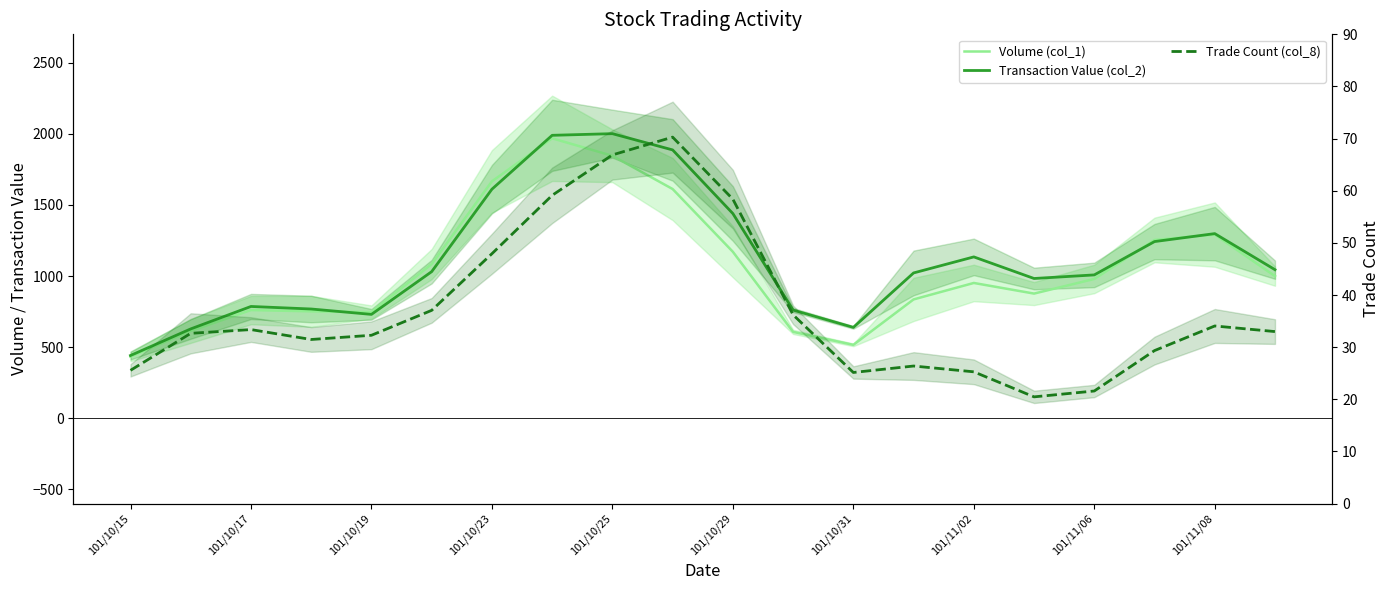

What is the total value across all series at 13?

1884.4